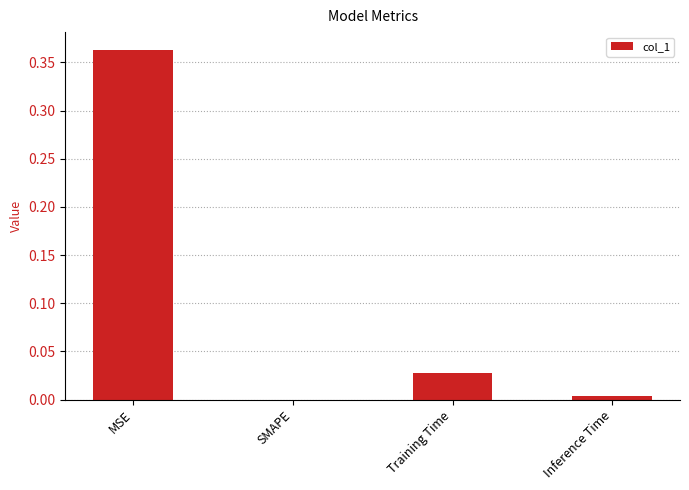

Which label corresponds to the largest value in the chart?

MSE